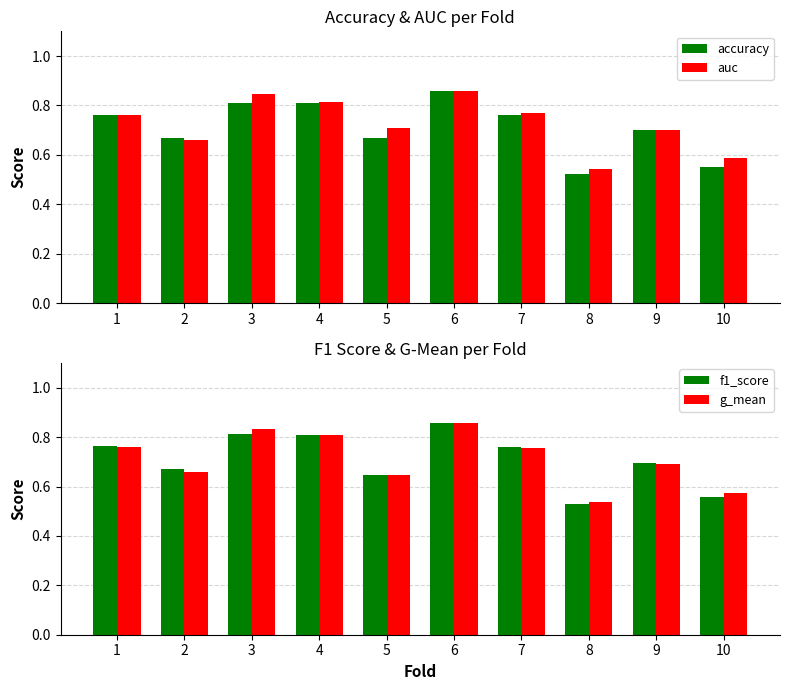

How many groups of bars are there?

10